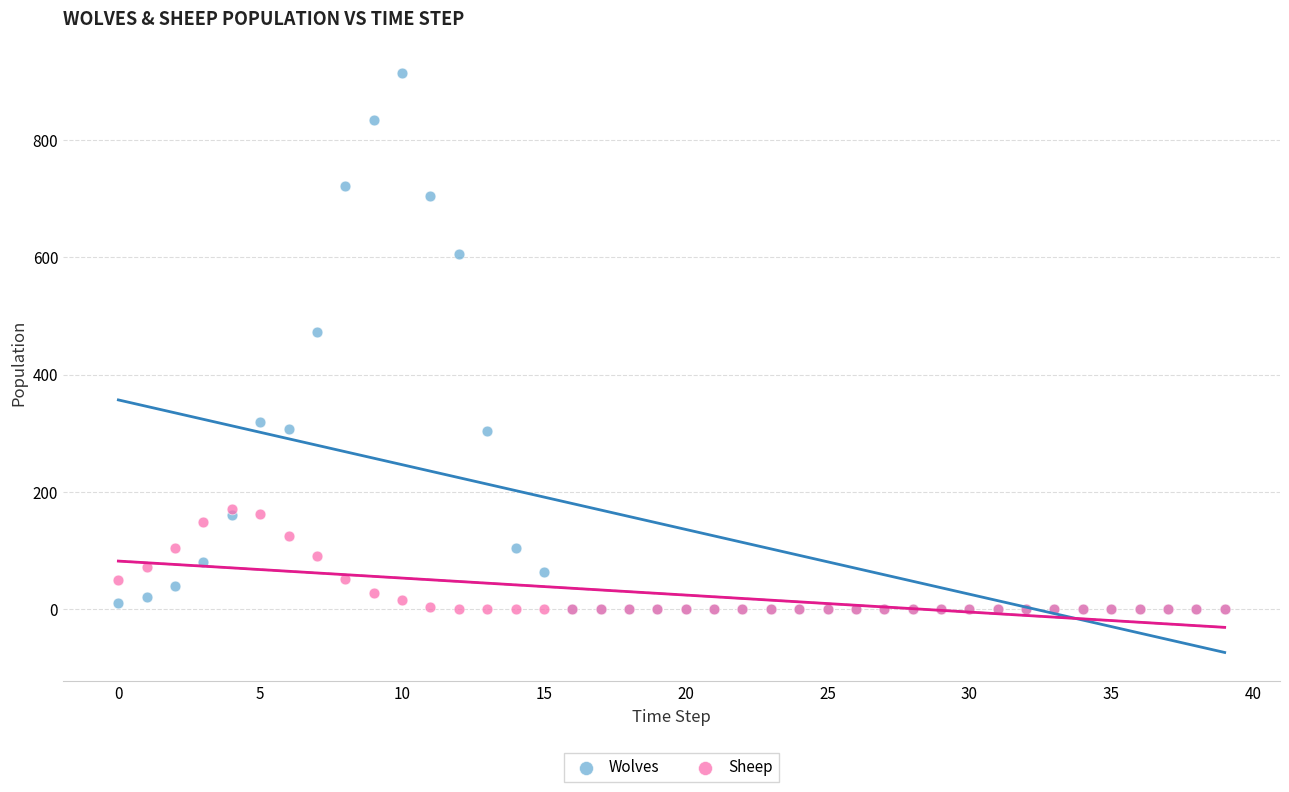

Across all series, what Y value is closest to 457?

472